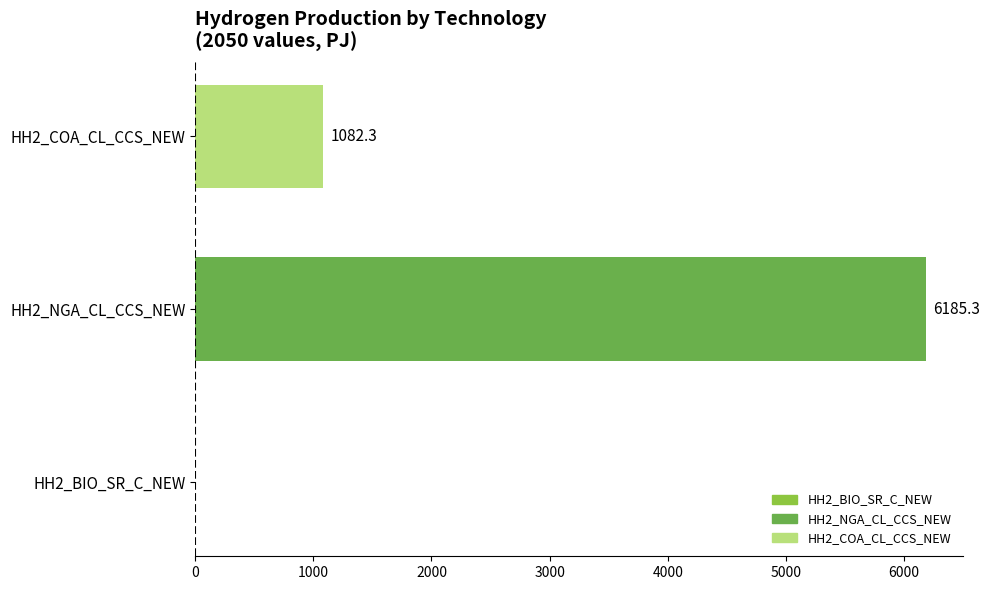

What is the sum of the values at HH2_NGA_CL_CCS_NEW and HH2_BIO_SR_C_NEW?

6185.3